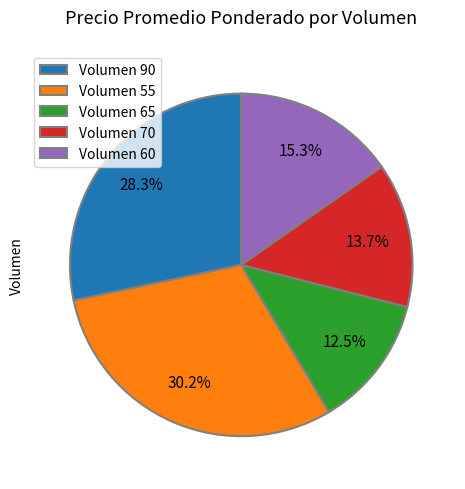

Which slice is the smallest?

Volumen 65